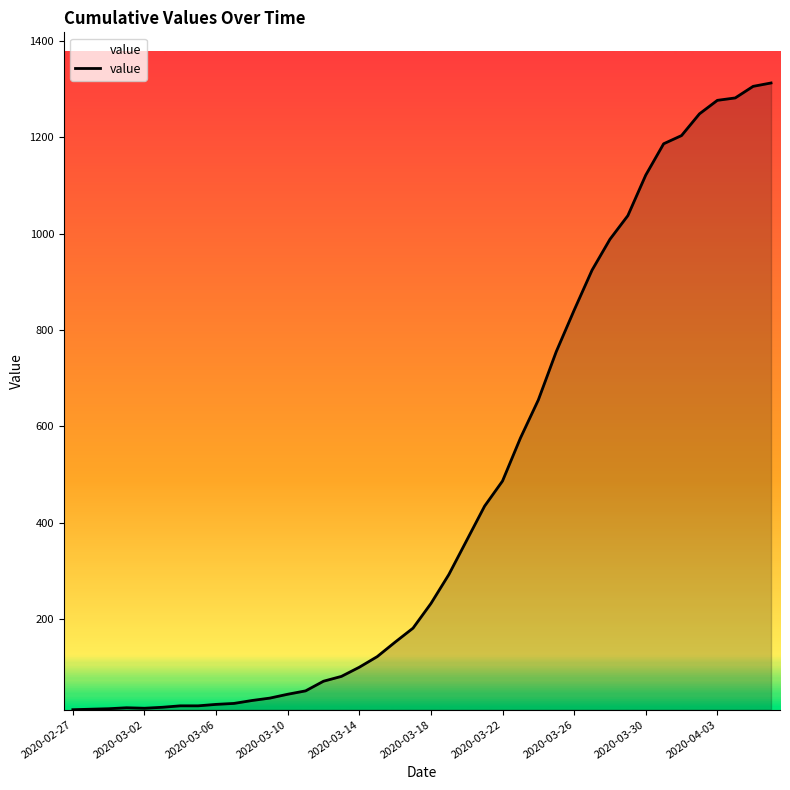

Does the chart have visible grid lines?

No